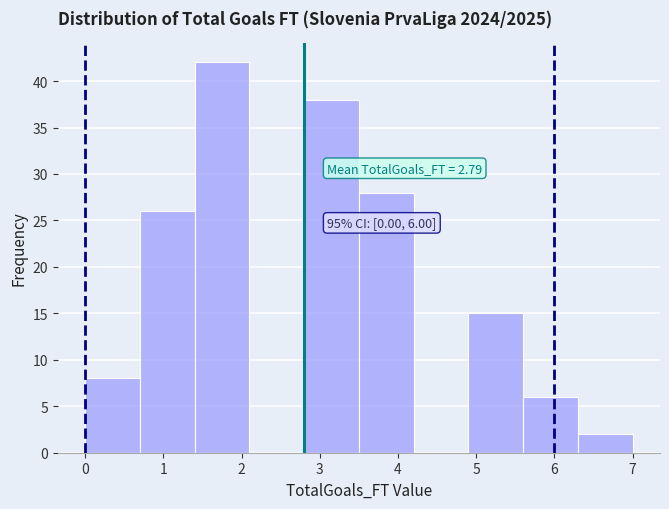

Which range on the x-axis has the tallest bar?

1.4 to 2.1